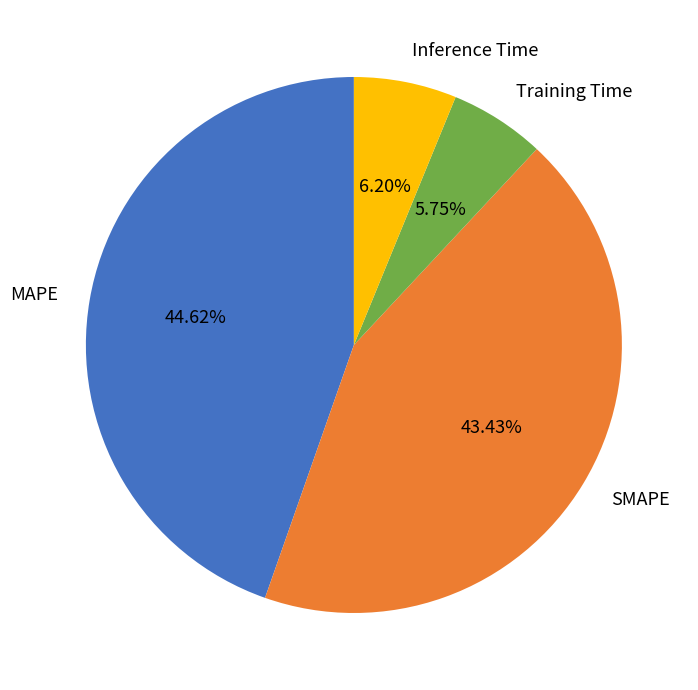

Which slice is the largest?

MAPE